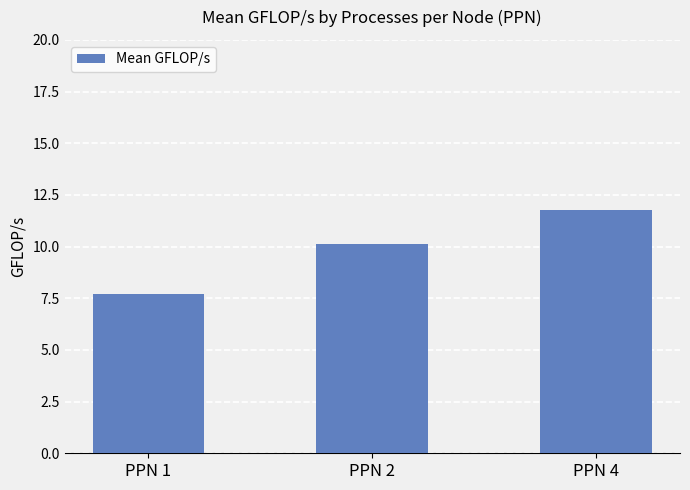

Is it true that the value at PPN 4 is 2.6?

False